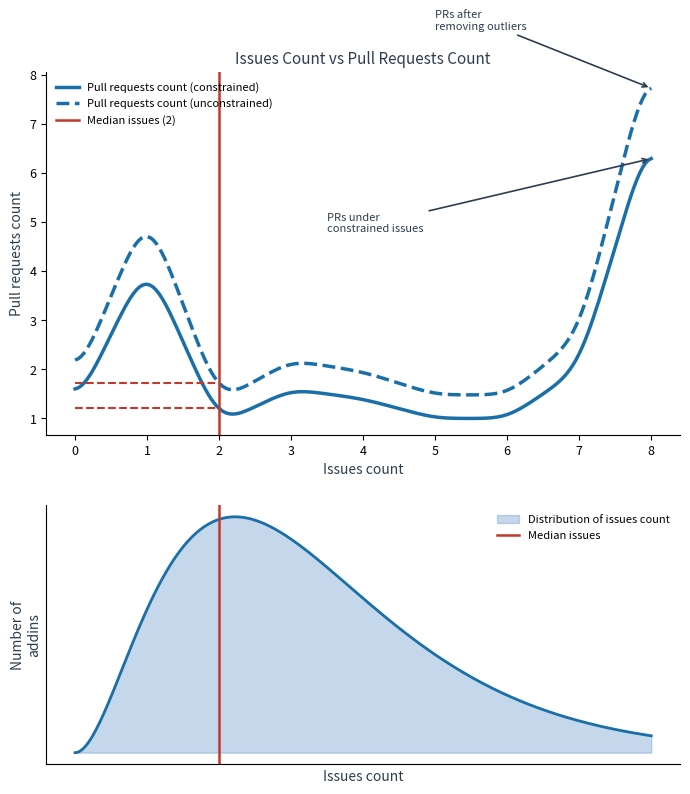

Where does the data first go above 1?

1